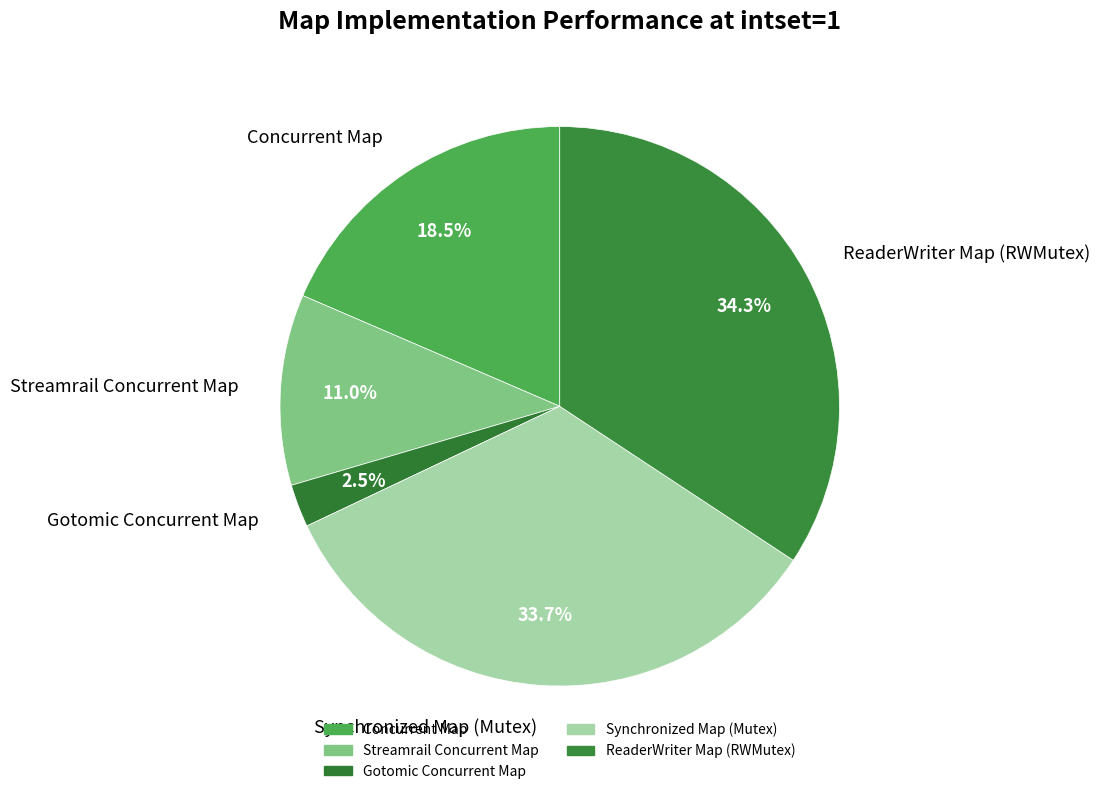

Between Synchronized Map (Mutex) and Streamrail Concurrent Map, which is larger?

Synchronized Map (Mutex)